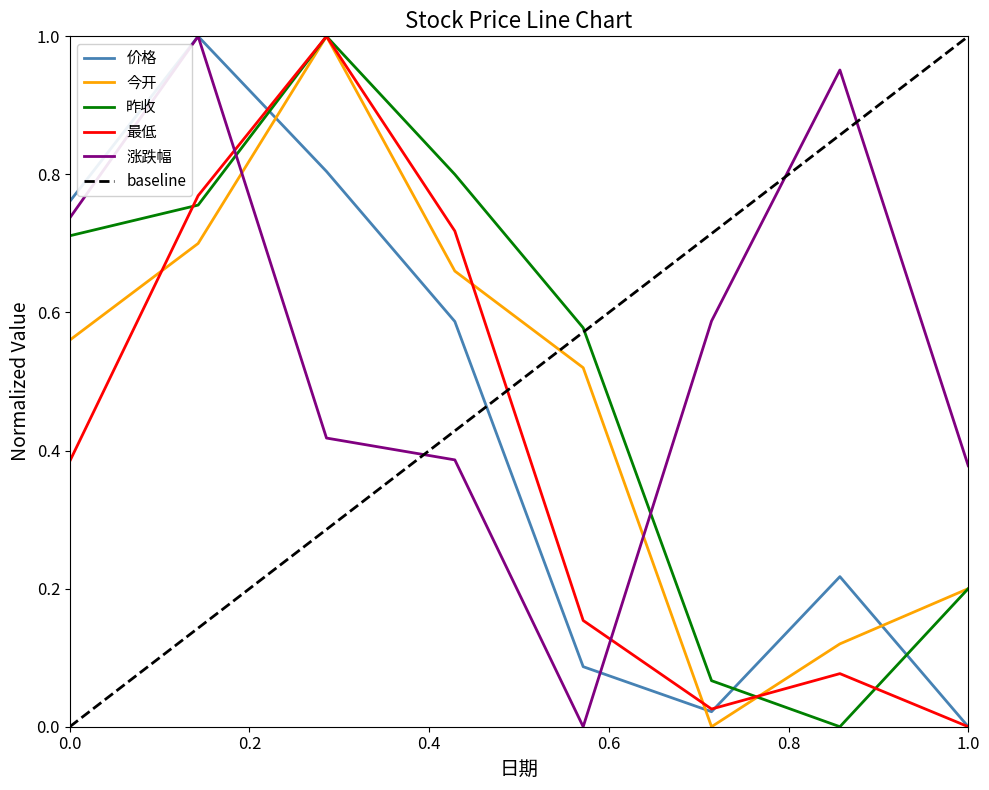

The 今开 series shows 0.1 at 1.0. True or false?

False